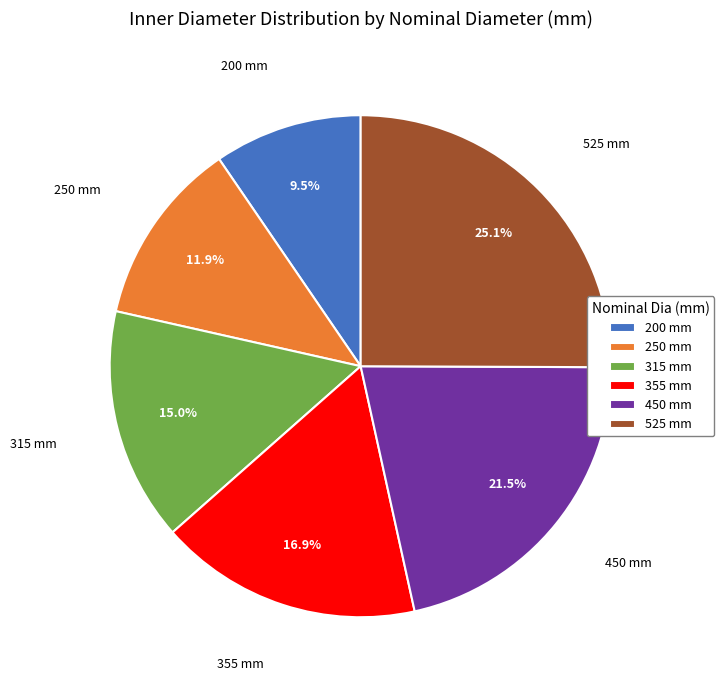

What is the ratio of the value at 450 to the value at 525?

0.9